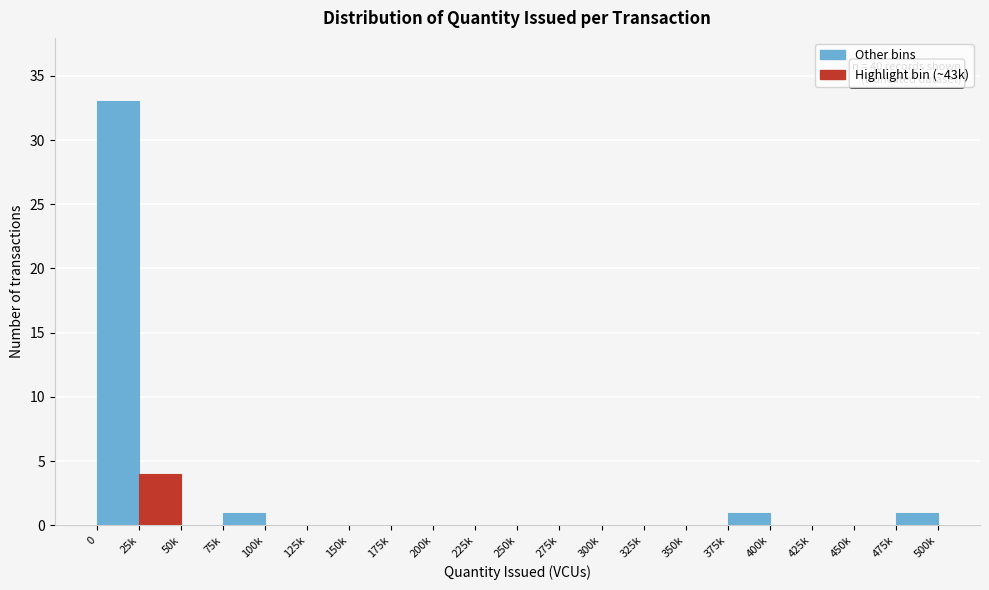

Reading left to right, transcribe all the data shown in this chart.

0=33	25k=4	50k=0	75k=1	100k=0	125k=0	150k=0	175k=0	200k=0	225k=0	250k=0	275k=0	300k=0	325k=0	350k=0	375k=1	400k=0	425k=0	450k=0	475k=1